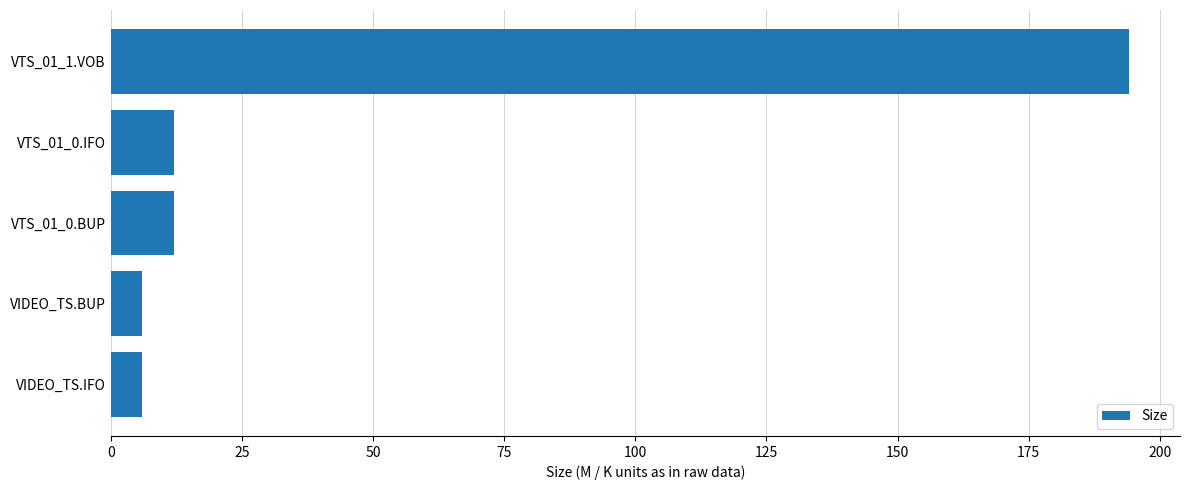

The value at VTS_01_0.BUP is 12.0. True or false?

True